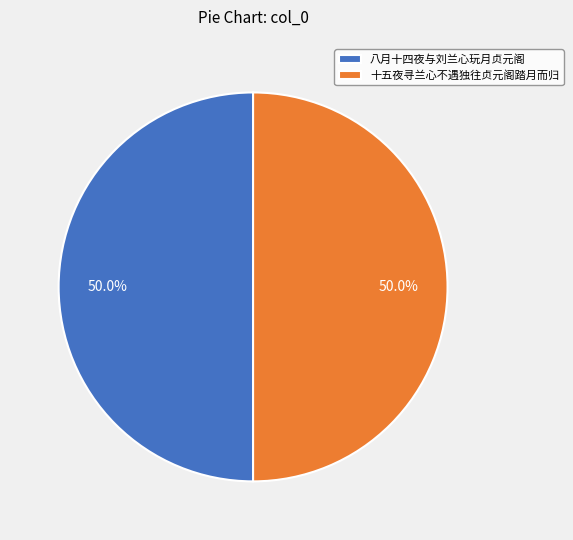

How much of the chart is everything except 八月十四夜与刘兰心玩月贞元阁?

50.0%